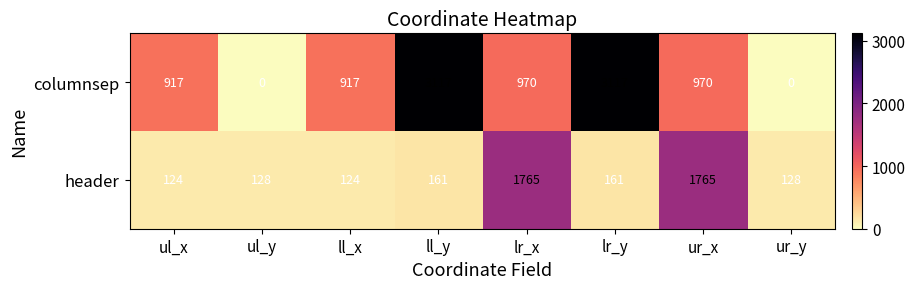

Which series has the largest range (max minus min)?

columnsep